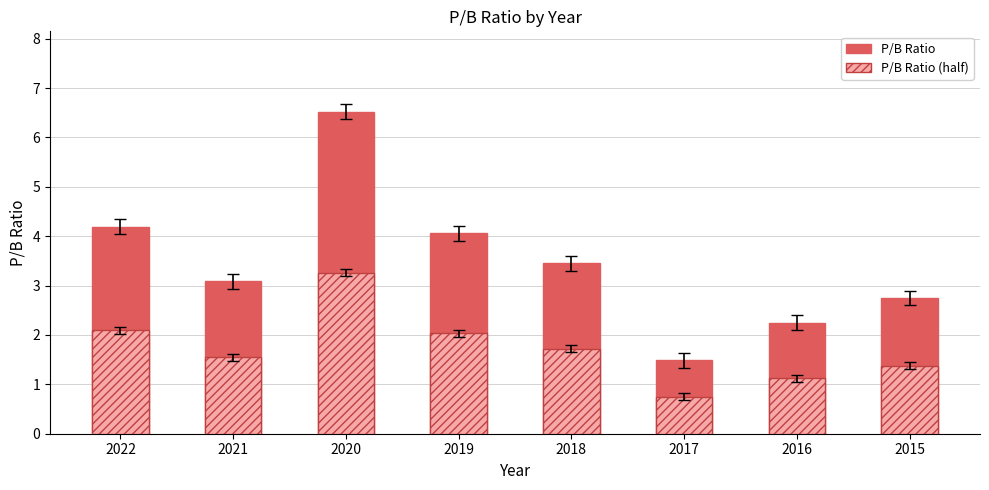

What value does the P/B Ratio (solid) series have at 2015?

2.8